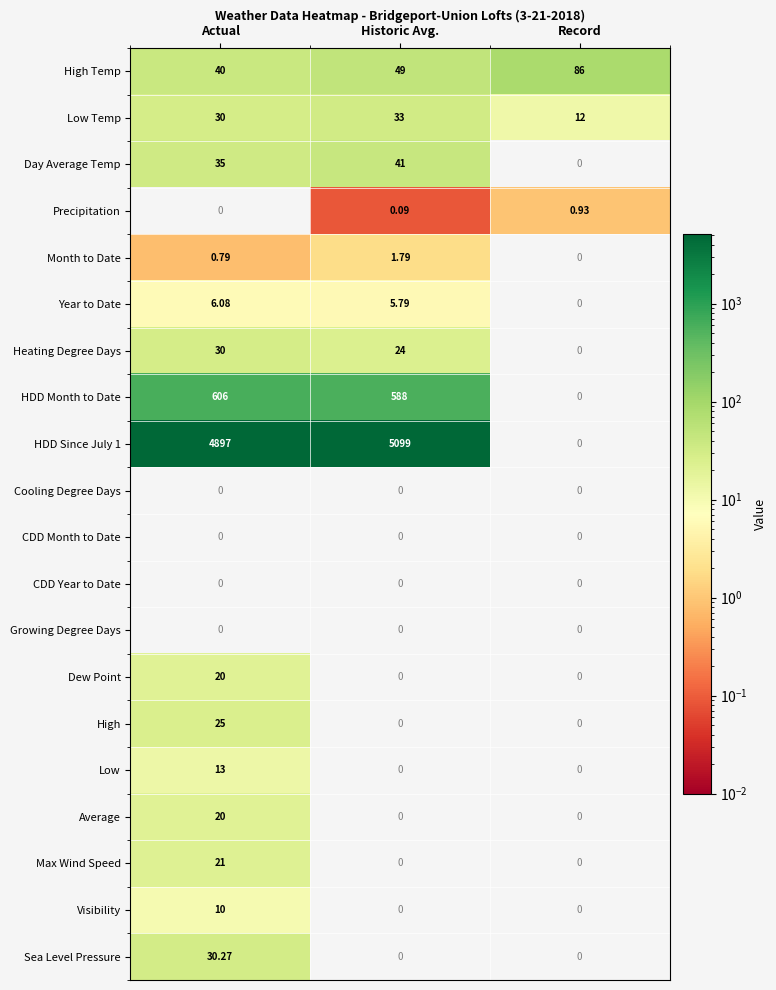

Where is Heating Degree Days nearest to the value 15?

Historic Avg.